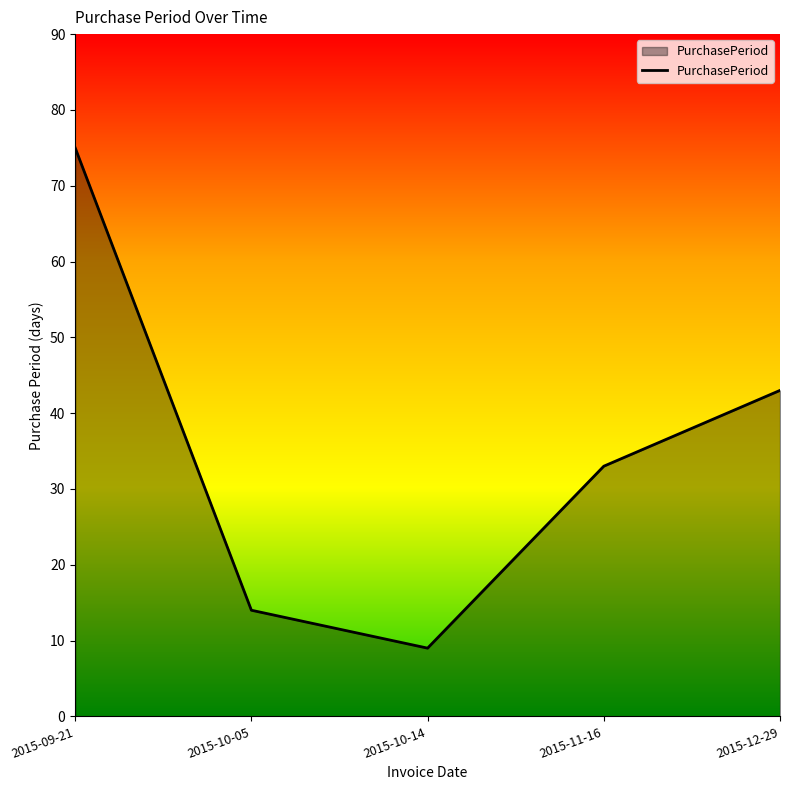

What is the change in value from 2015-09-21 to 2015-10-14?

-66